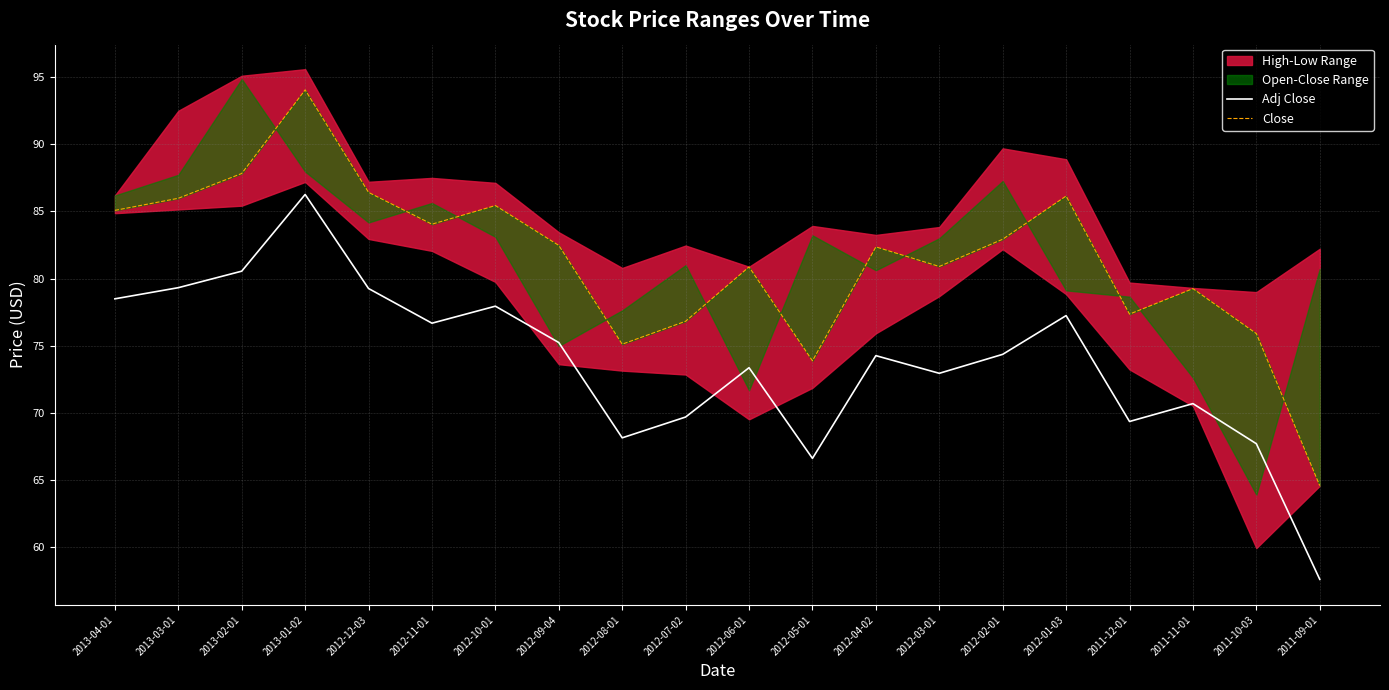

At 2011-11-01, list the series in order from smallest to largest.

Adj Close, Close